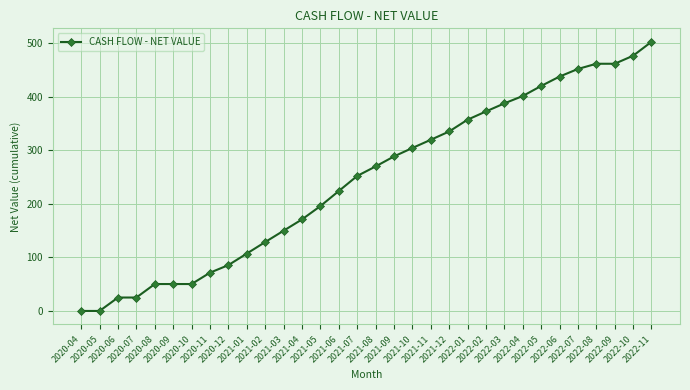

What is the difference between the maximum and minimum values?

502.4